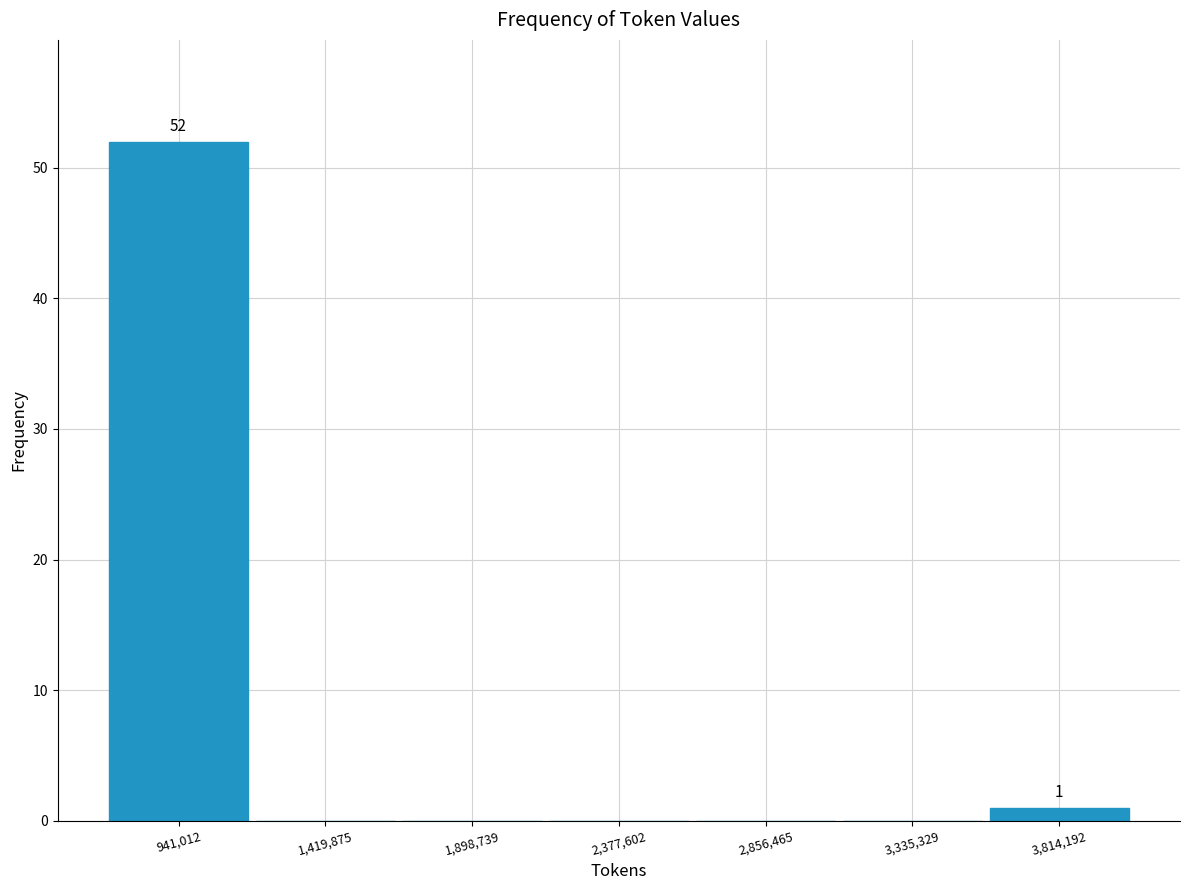

Which range on the x-axis has the tallest bar?

700000 to 1200000